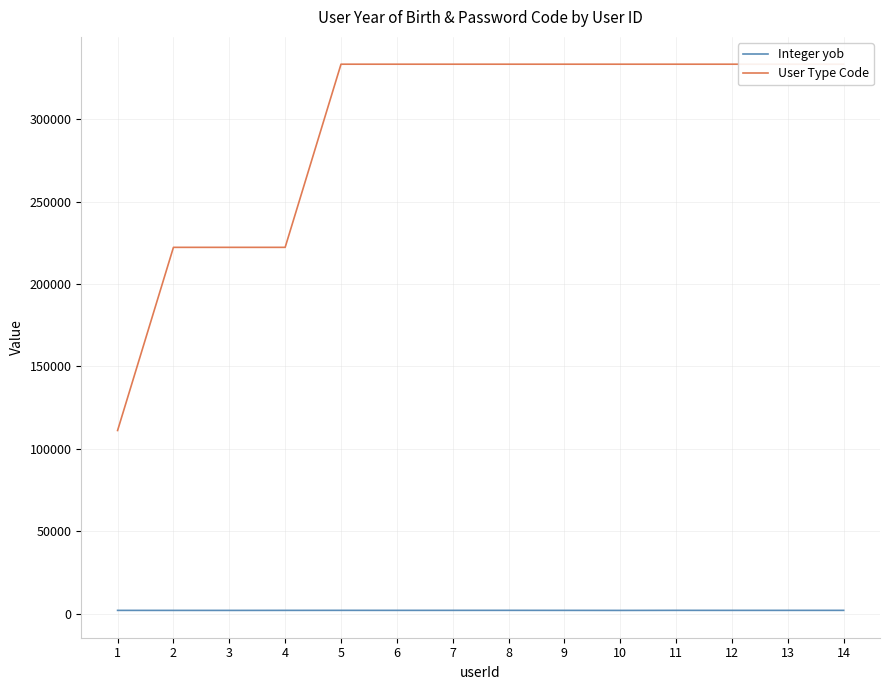

What is the value of the User Type Code point at the 8th from the left?

333333